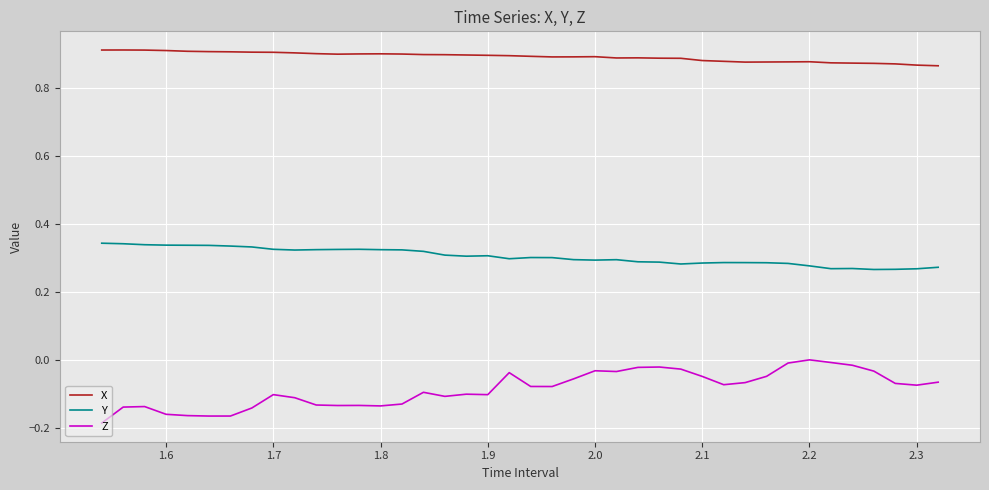

Which series has the largest range (max minus min)?

Z